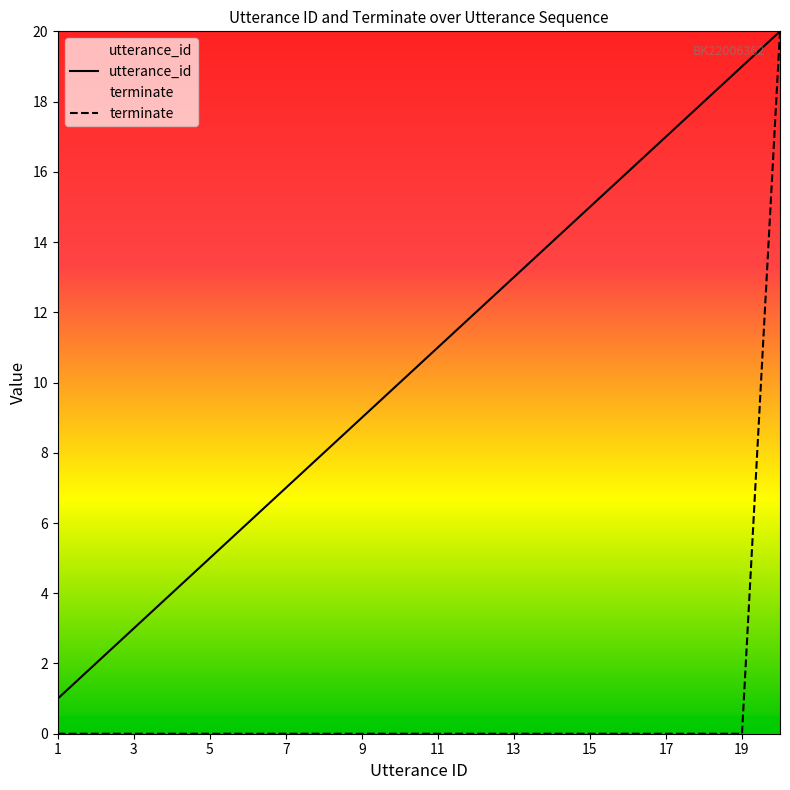

At 19, list the series in order from smallest to largest.

terminate, utterance_id